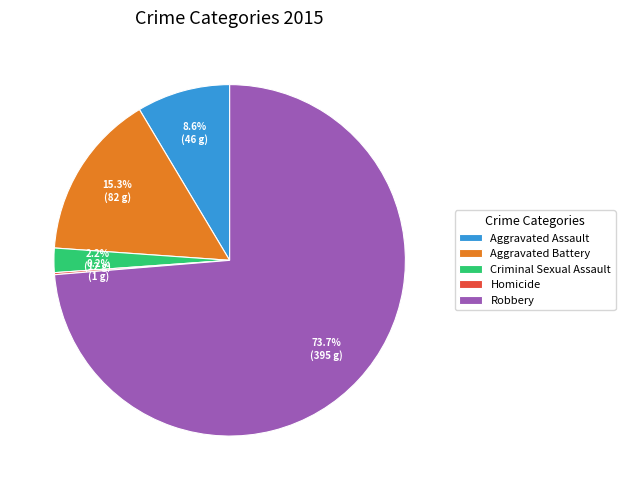

Does Robbery account for over 50% of the chart?

Yes